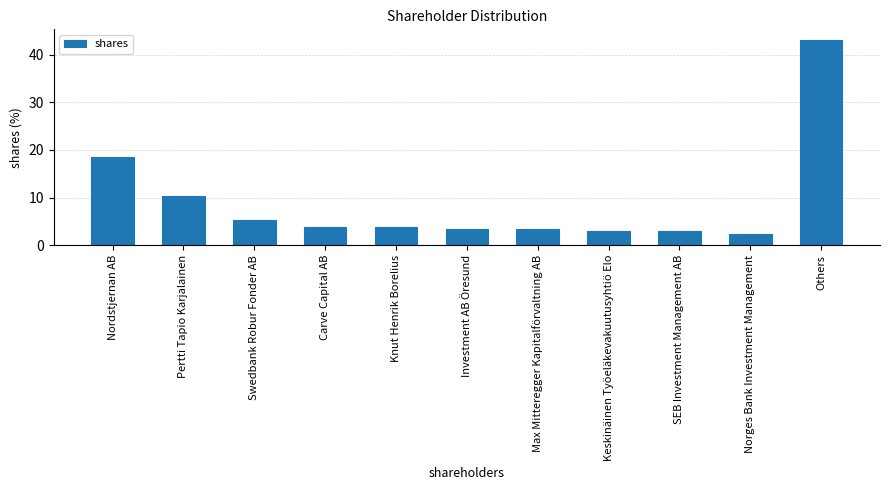

What is the sum of all values?

100.0